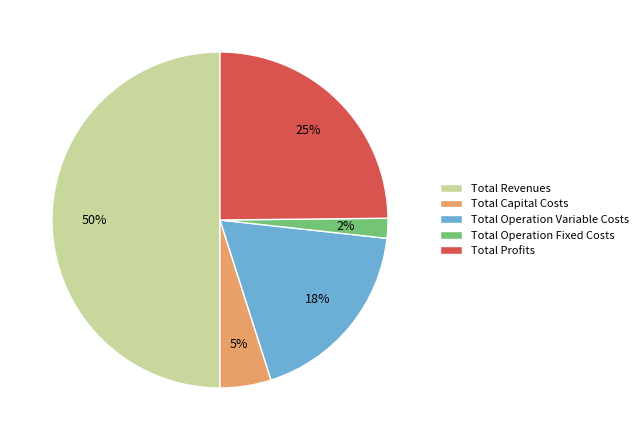

To the nearest percent, what portion does Total Profits represent?

25%